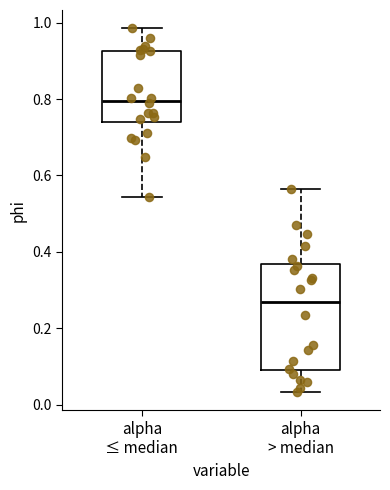

Comparing the boxes themselves (not the whiskers), which one is the tallest?

alpha > median